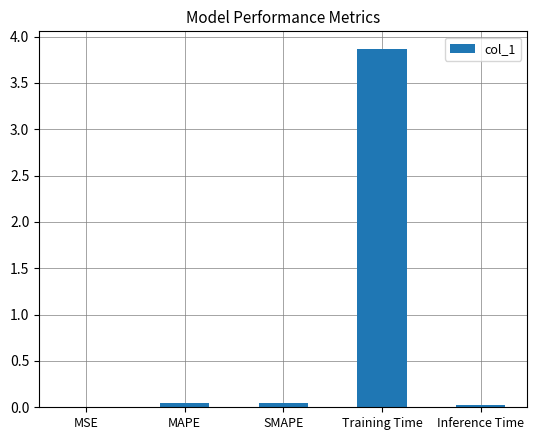

True or false: the data shows 0.0 at MAPE.

True